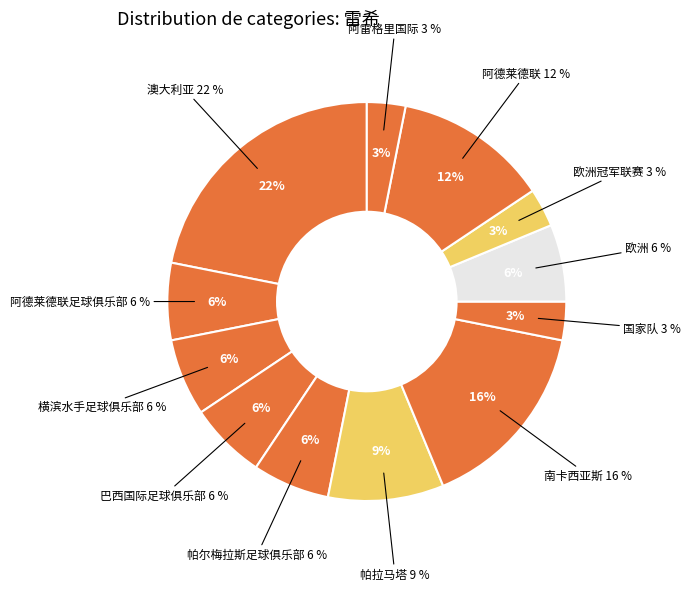

To the nearest percent, what portion does 巴西国际足球俱乐部 represent?

6%